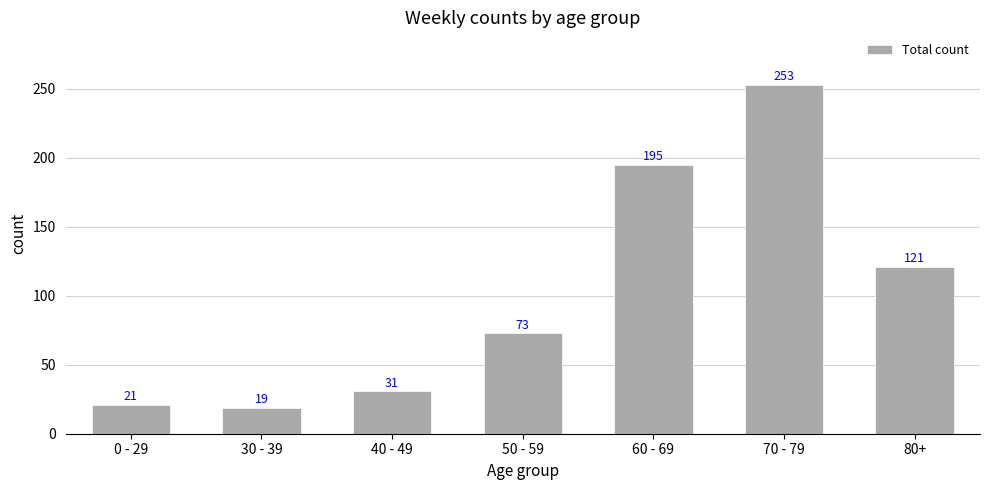

What is the smallest value displayed?

19